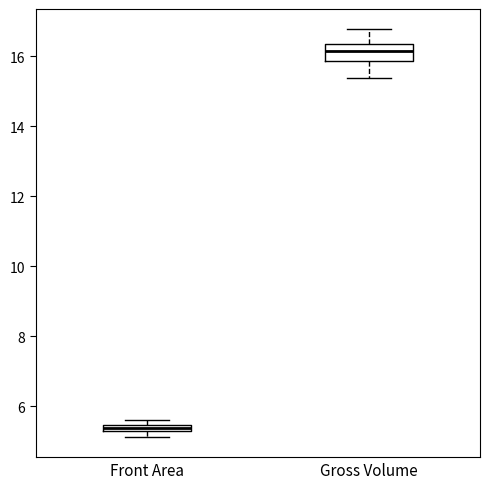

Where is the upper edge of the box for Front Area on the y-axis? The values are not printed on the chart, so give them approximately, as read against the axis.

5.4